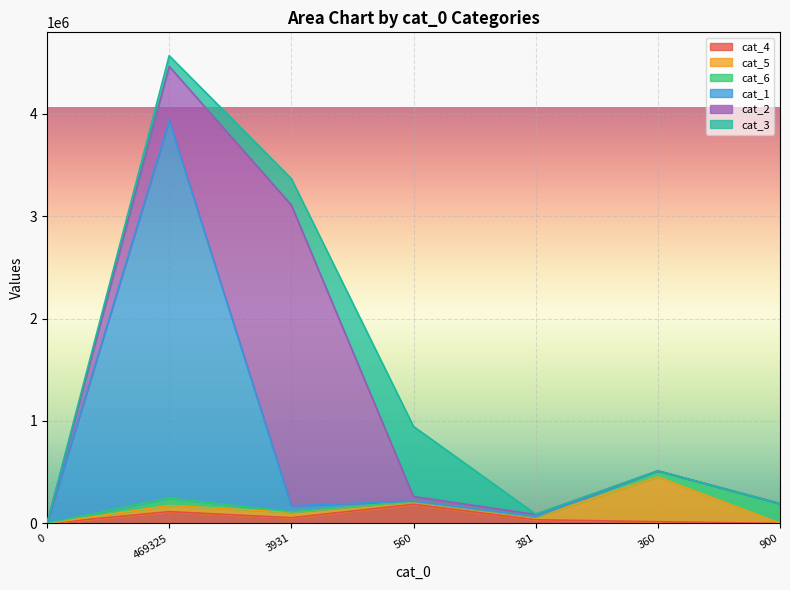

Where do cat_6 and cat_2 first cross each other?

381 and 360